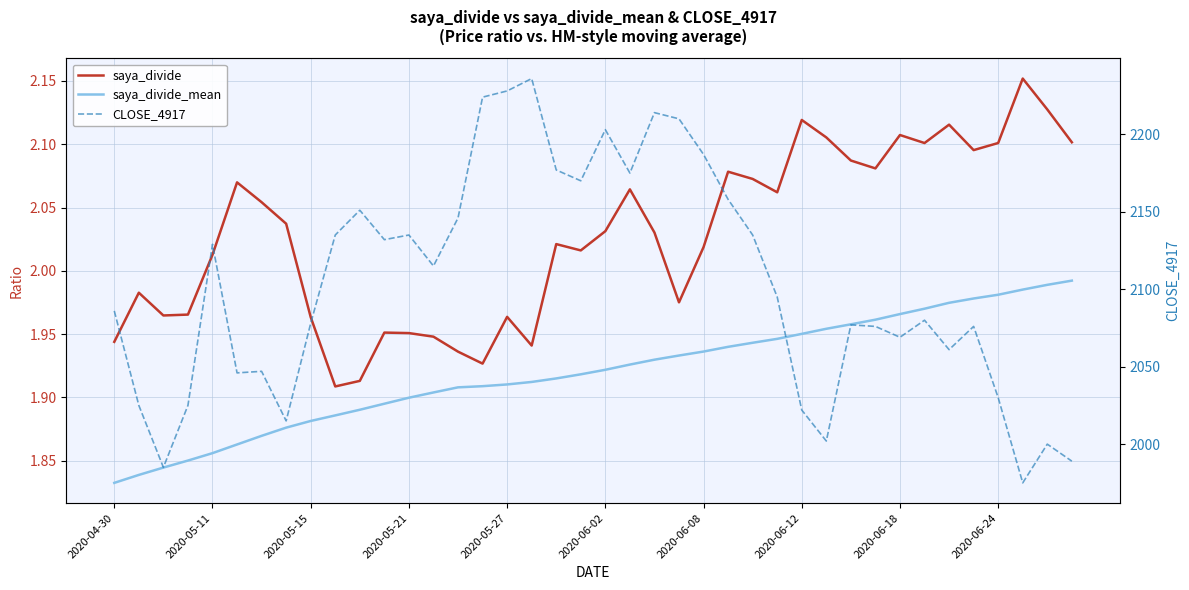

How many lines are shown in the chart?

3